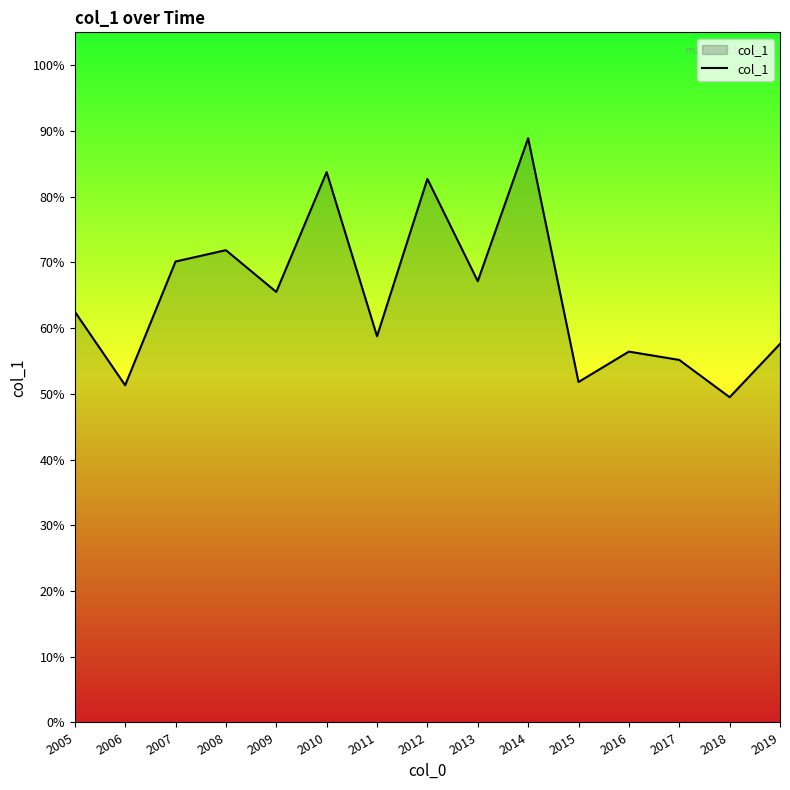

Reading left to right, transcribe all the data shown in this chart.

2005=0.6	2006=0.5	2007=0.7	2008=0.7	2009=0.7	2010=0.8	2011=0.6	2012=0.8	2013=0.7	2014=0.9	2015=0.5	2016=0.6	2017=0.6	2018=0.5	2019=0.6